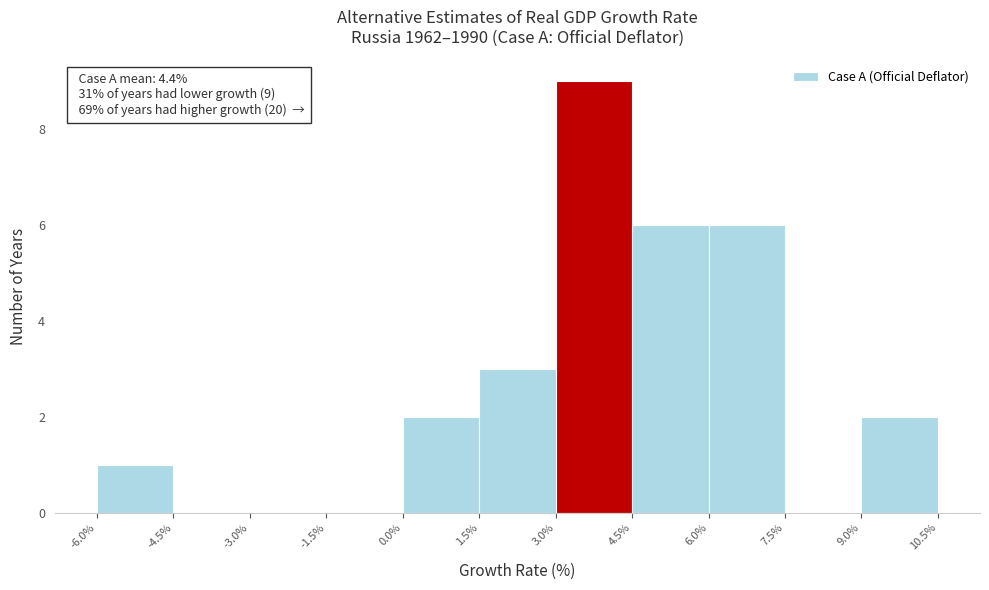

Which range on the x-axis has the tallest bar?

3.0% to 4.5%